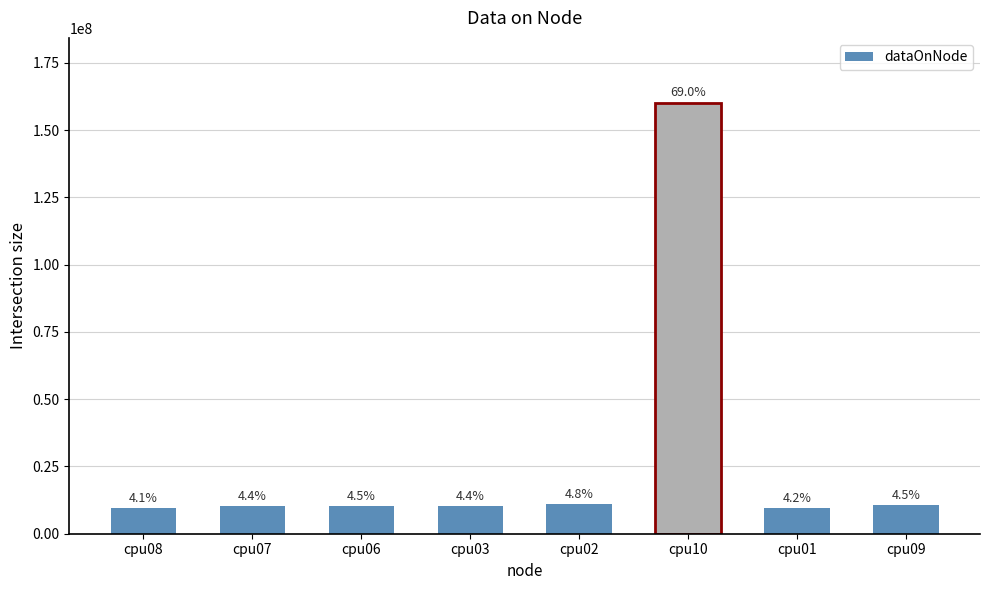

Where is the data nearest to the value 84920842?

cpu02